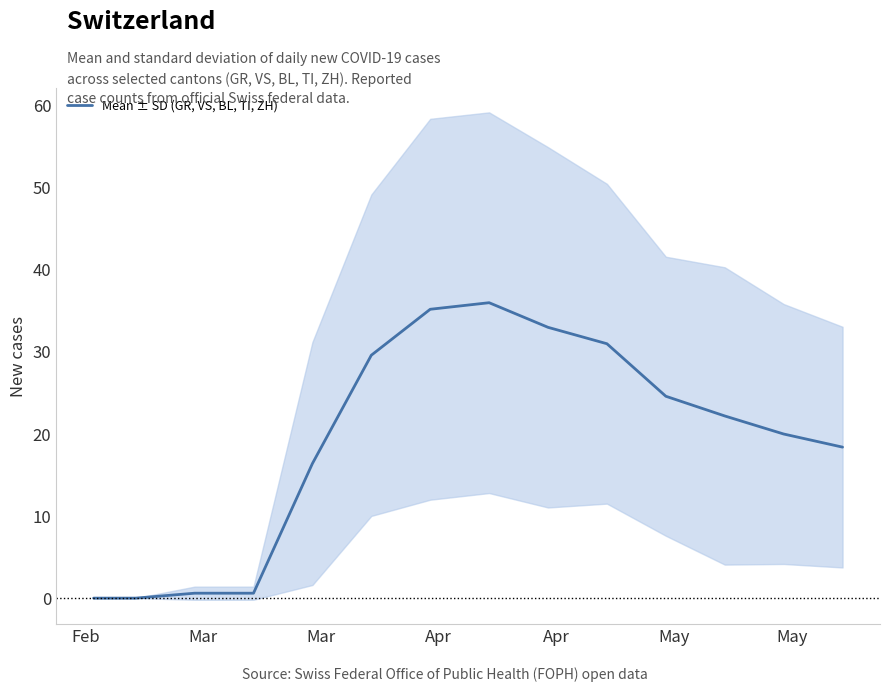

What is the value of the 11th point from the left?

24.6